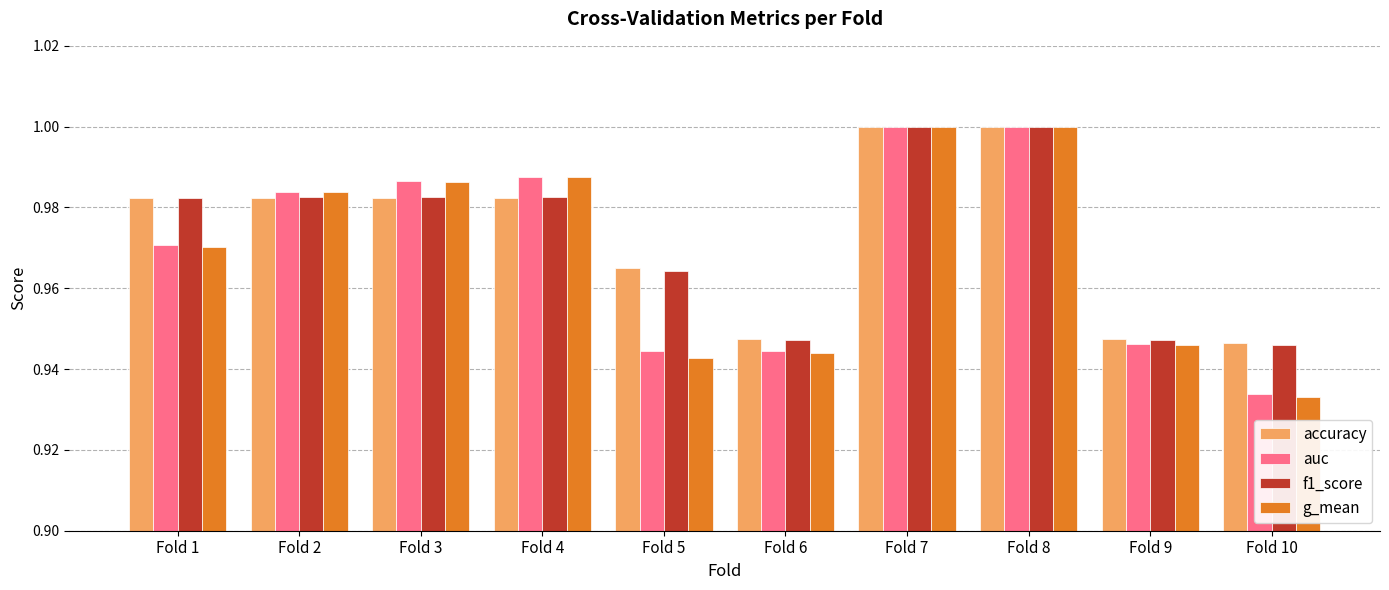

What is the sum of the f1_score values at Fold 10 and Fold 4?

1.9